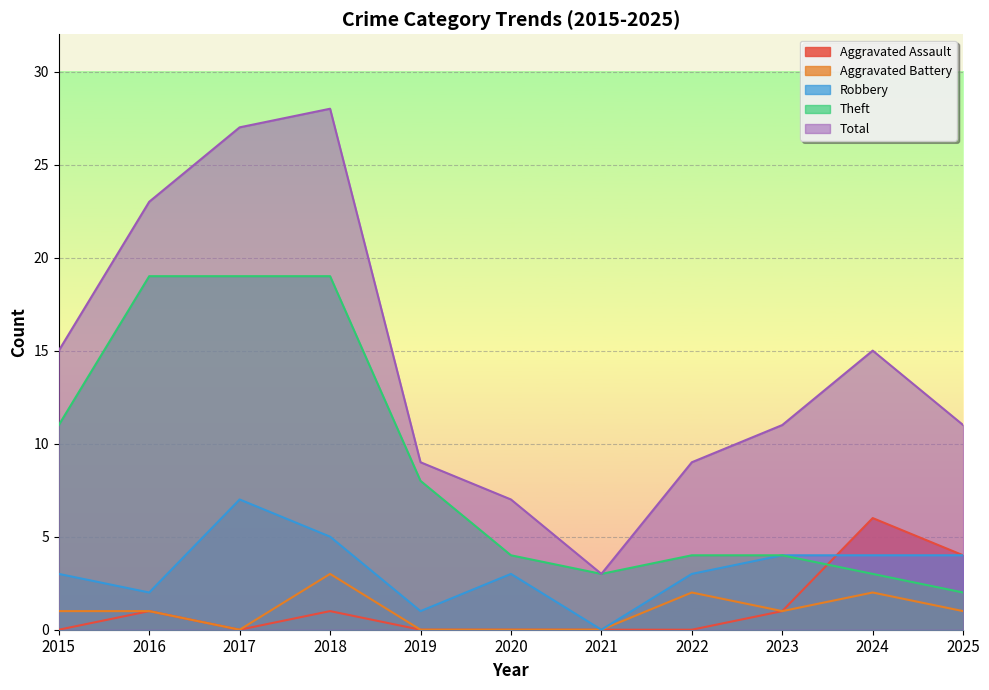

List the labels in order of Aggravated Assault value, largest first.

2024, 2025, 2016, 2018, 2023, 2015, 2017, 2019, 2020, 2021, 2022